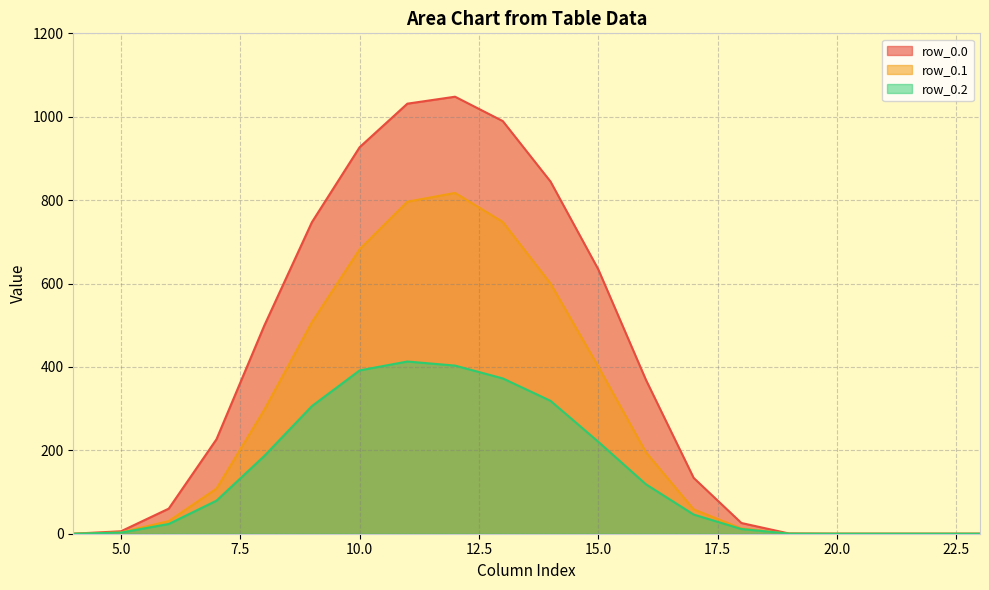

Reading left to right, transcribe all the data shown in this chart.

row_0.0: 4=0.0	5=5.9	6=60.2	7=226.4	8=498.5	9=747.1	10=926.9	11=1031.3	12=1048.0	13=989.6	14=844.6	15=634.3	16=368.9	17=133.8	18=25.7	19=0.5	20=0.0	21=0.0	22=0.0	23=0.0
row_0.1: 4=0.0	5=3.1	6=30.4	7=108.2	8=296.9	9=507.4	10=682.3	11=796.2	12=817.3	13=747.7	14=600.1	15=401.1	16=195.1	17=58.4	18=12.7	19=0.2	20=0.0	21=0.0	22=0.0	23=0.0
row_0.2: 4=0.0	5=2.6	6=23.4	7=79.2	8=186.3	9=306.1	10=391.7	11=413.0	12=403.2	13=372.4	14=318.6	15=220.6	16=118.5	17=45.9	18=11.3	19=0.1	20=0.0	21=0.0	22=0.0	23=0.0